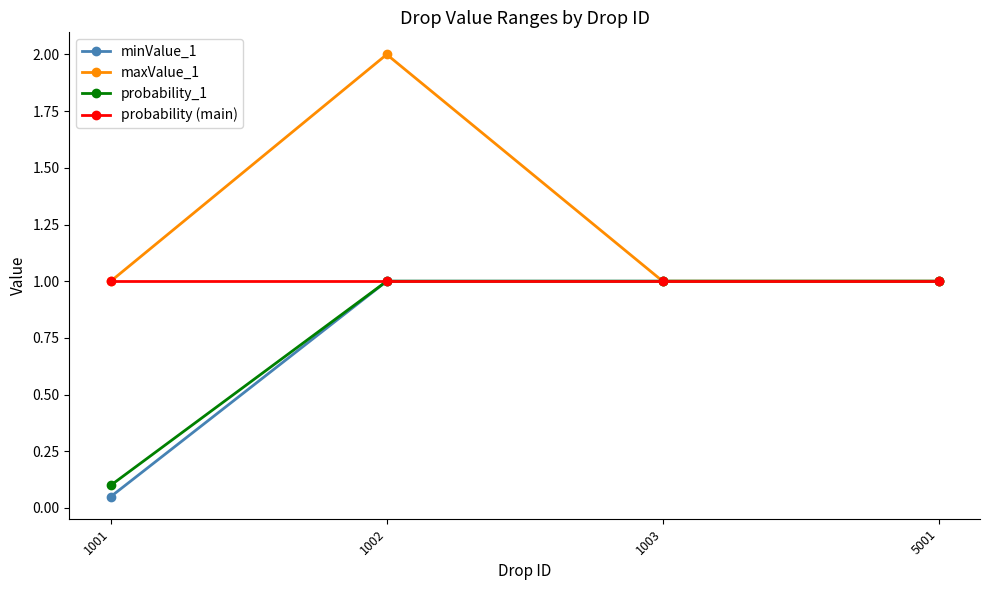

At which category is the sum across all series the highest?

1002